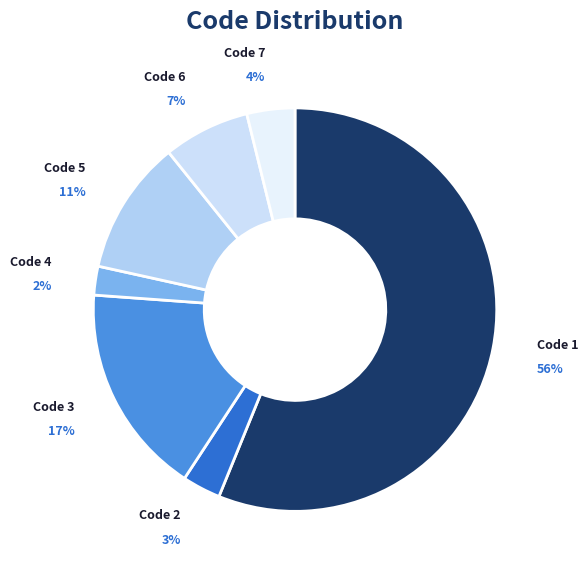

What is the largest slice in the pie chart?

1